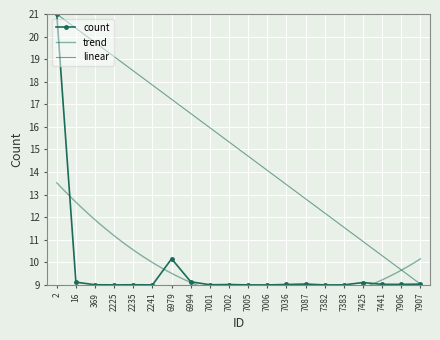

Reading left to right, extract all data points from this chart.

2=21.0	16=9.1	369=9.0	2225=9.0	2235=9.0	2241=9.0	6979=10.2	6994=9.1	7001=9.0	7002=9.0	7005=9.0	7006=9.0	7036=9.0	7087=9.0	7382=9.0	7383=9.0	7425=9.1	7441=9.0	7906=9.0	7907=9.0